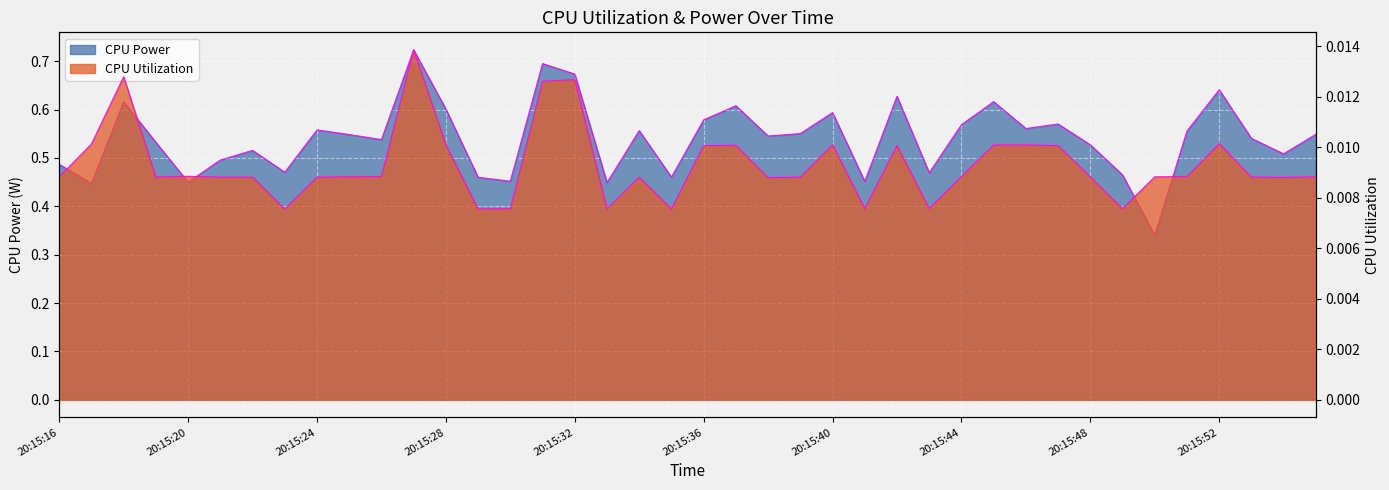

Which category has the highest value in the CPU Utilization series?

20:15:27